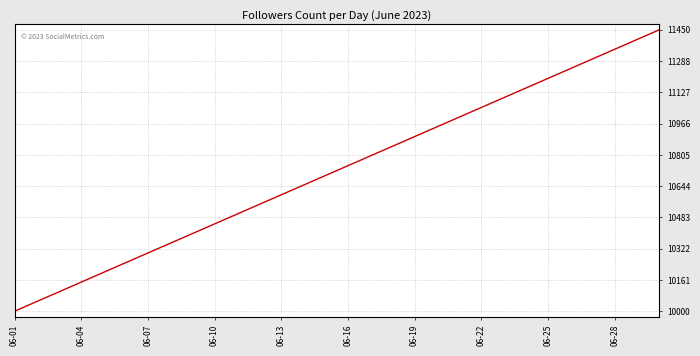

What is the difference between the maximum and minimum values?

1450